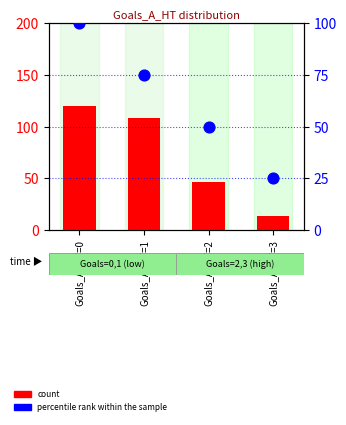

Which series reaches the minimum Y coordinate?

count